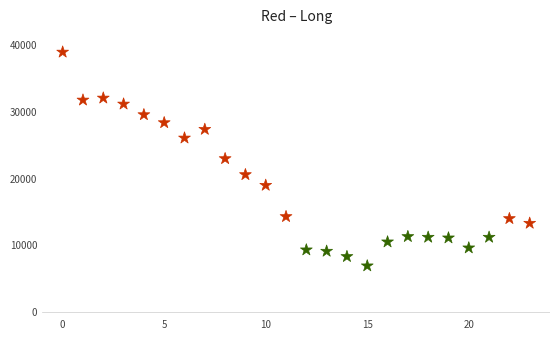

What is the range of Y values (max minus min)?

32100